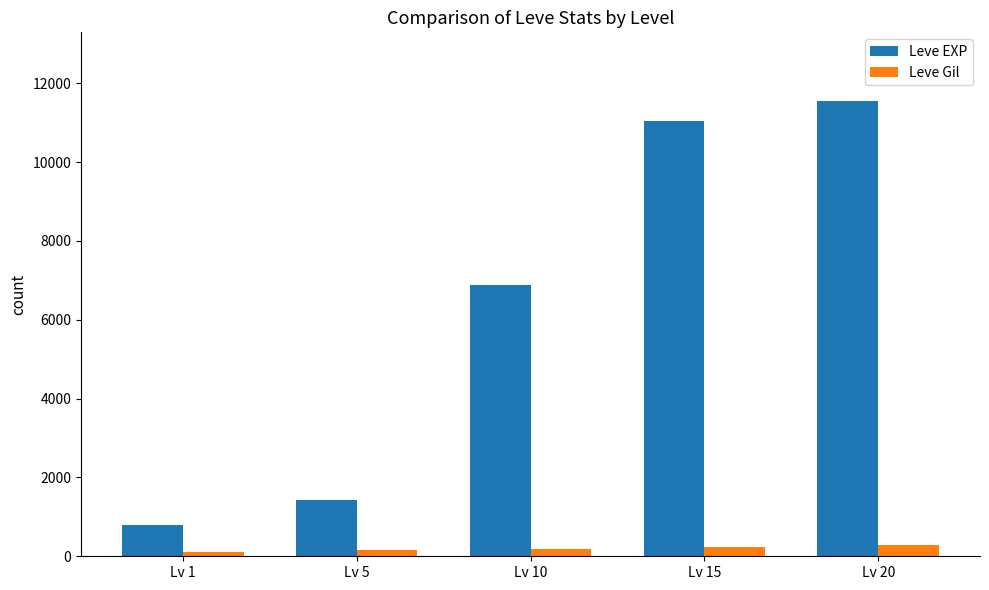

What is the difference between the maximum and minimum values in the Leve Gil series?

168